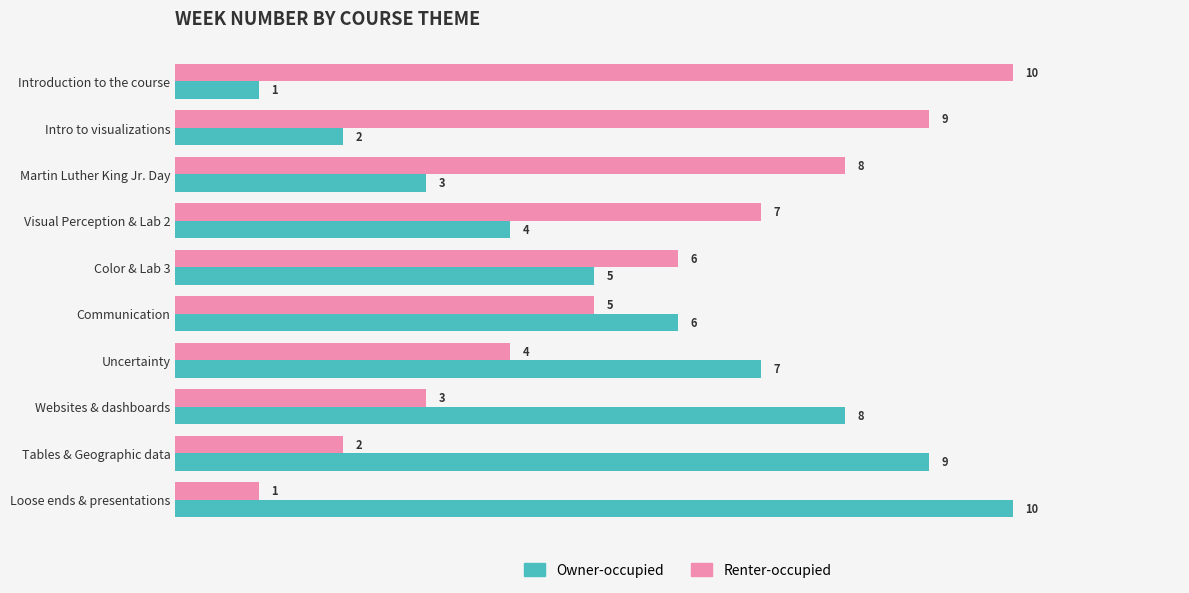

What is the average value of the Renter-occupied series?

6